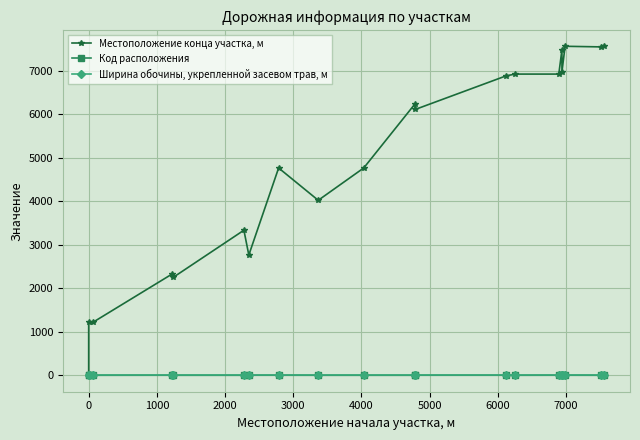

Reading left to right, what are all the values shown in this chart?

Местоположение конца участка, м: 36	1218	1223	2333	2250	3335	2765	4766	4023	4766	6242	6110	6883	6924	6924	7483	6975	7563	7549	7563
Код расположения: 1	2	1	2	1	1	2	2	1	1	1	2	2	1	2	1	2	2	1	1
Ширина обочины, укрепленной засевом трав, м: 2	2	2	2	2	2	2	2	2	2	2	2	2	2	2	2	2	2	2	2